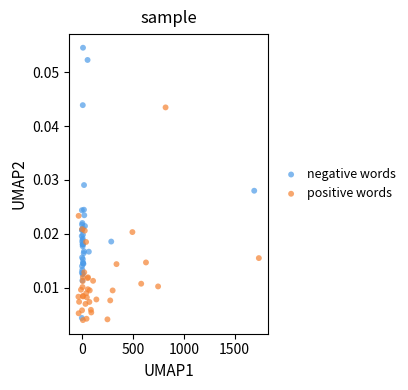

Which series contains the highest Y value?

negative words